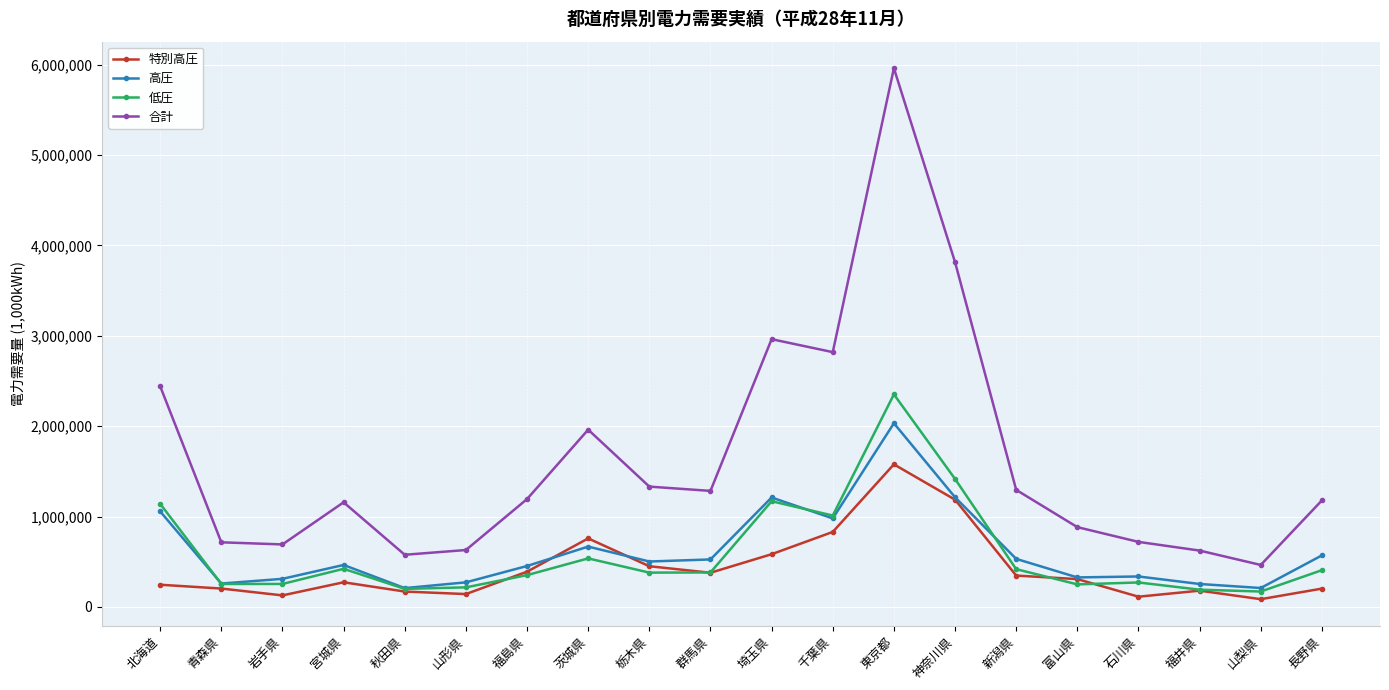

True or false: 低圧 and 合計 intersect in this chart.

False